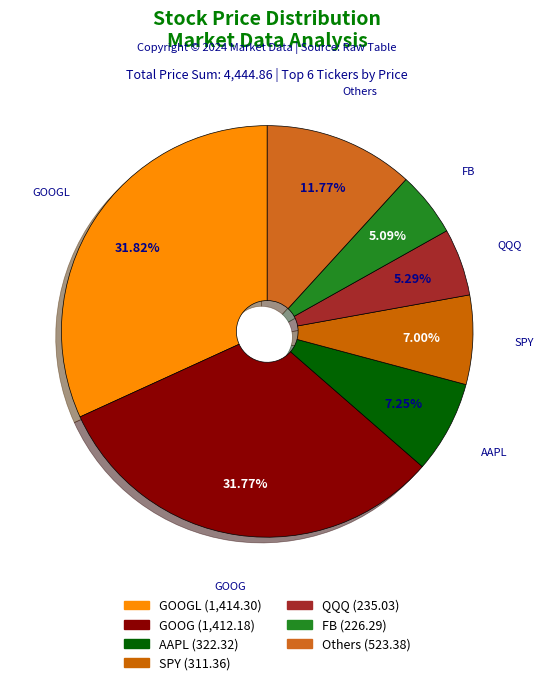

Is there a majority slice in this chart?

No